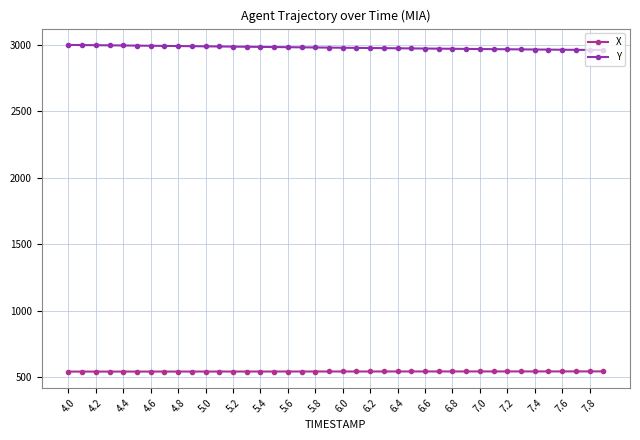

List the series in order of their peak value, lowest first.

X, Y